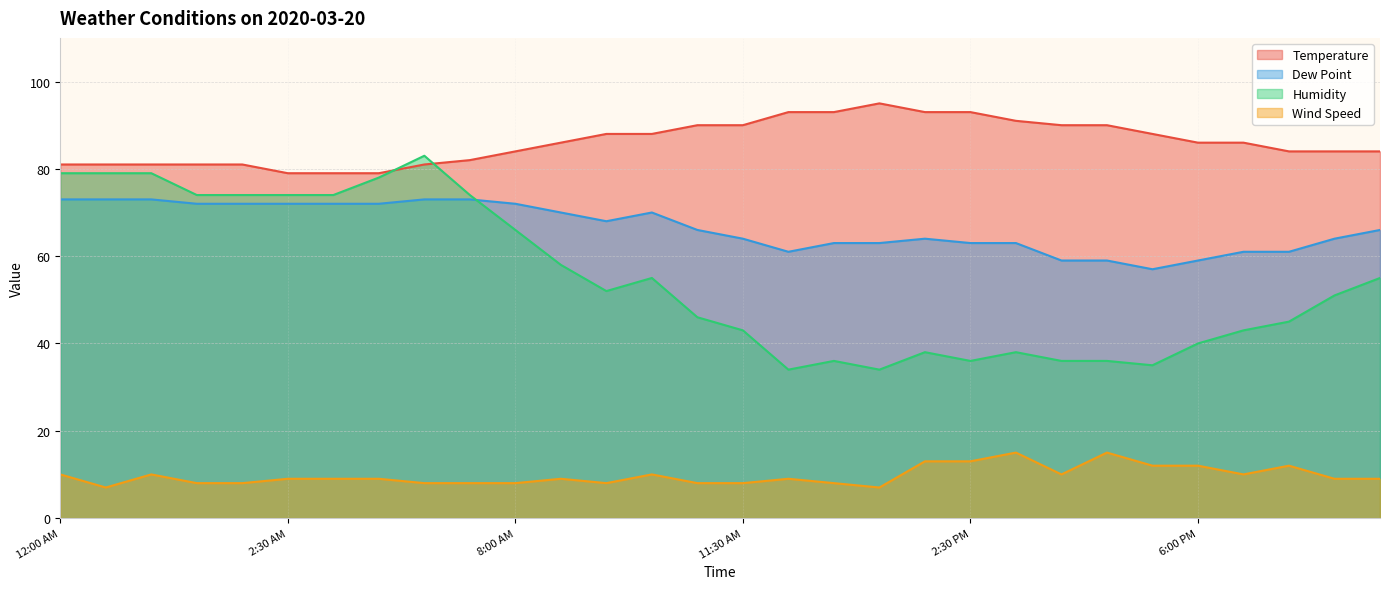

How many lines are shown in the chart?

4